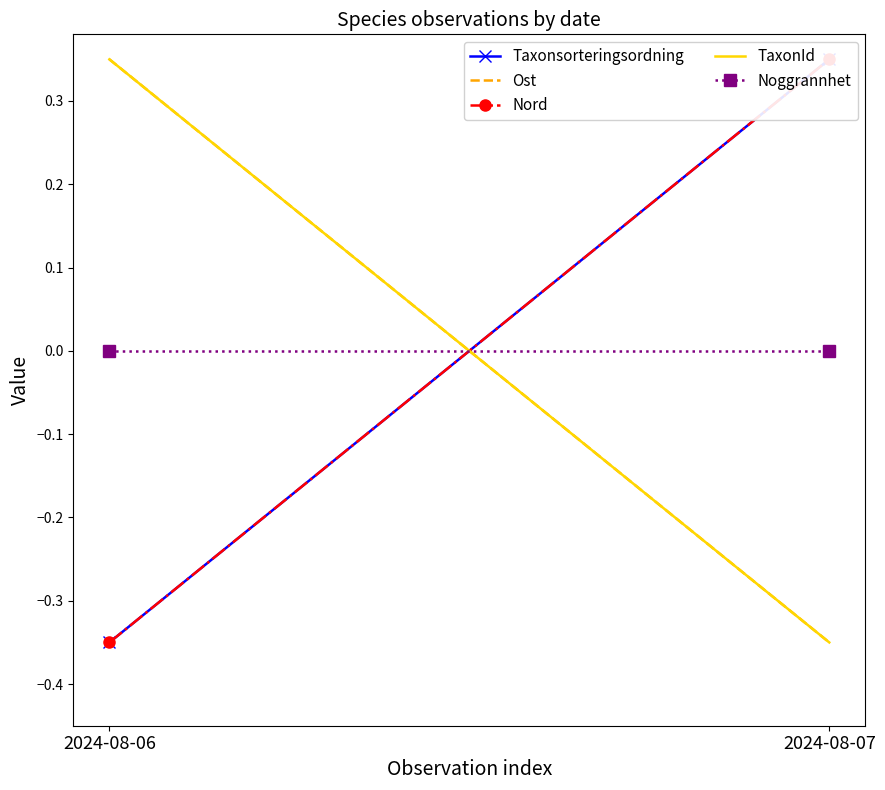

Between 2024-08-06 and 2024-08-07, which is larger?

2024-08-07